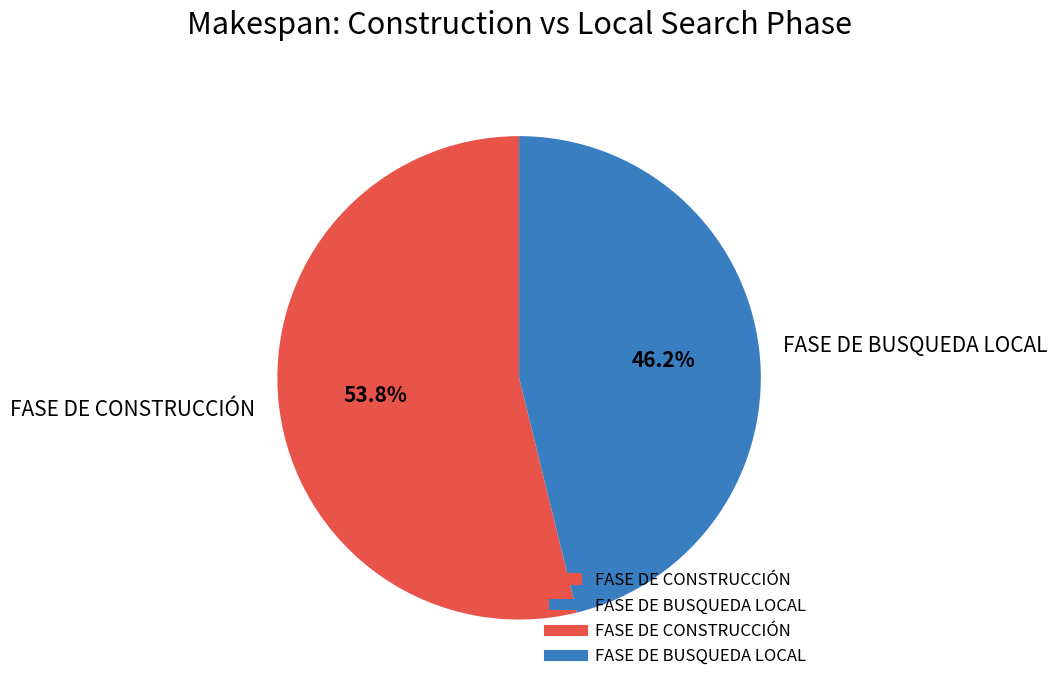

Is FASE DE BUSQUEDA LOCAL the majority of the pie?

No